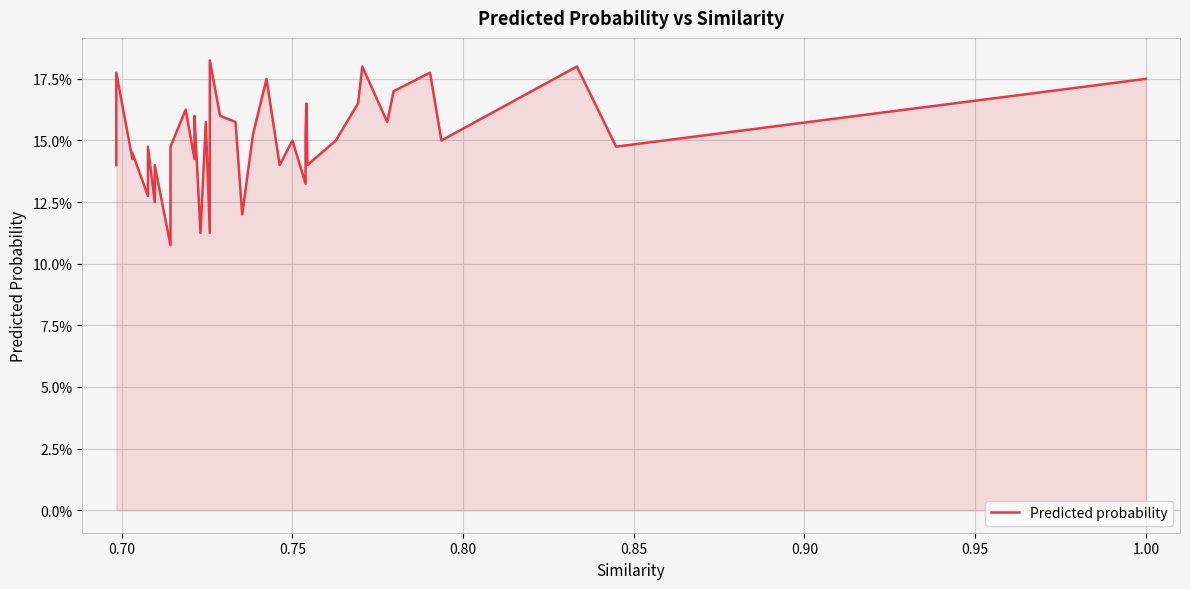

The value at 29 is 0.1. True or false?

False